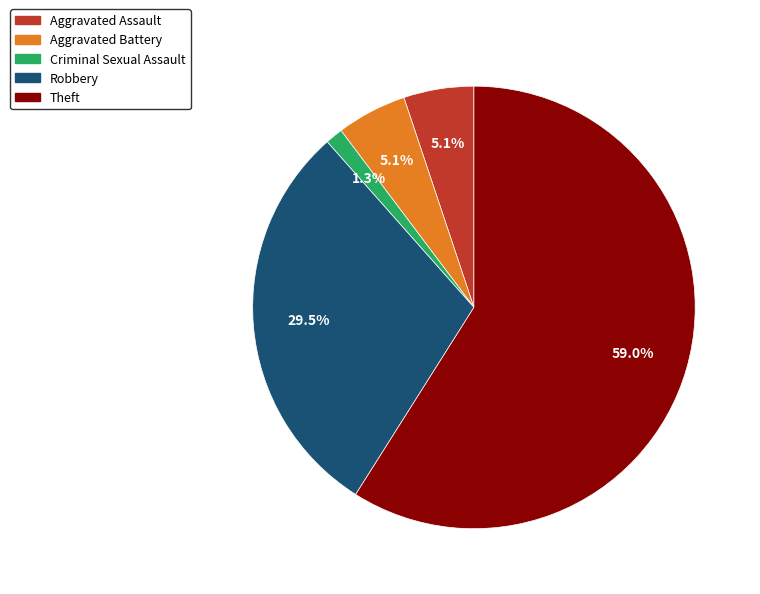

True or false: Aggravated Battery accounts for 12% of the total.

False